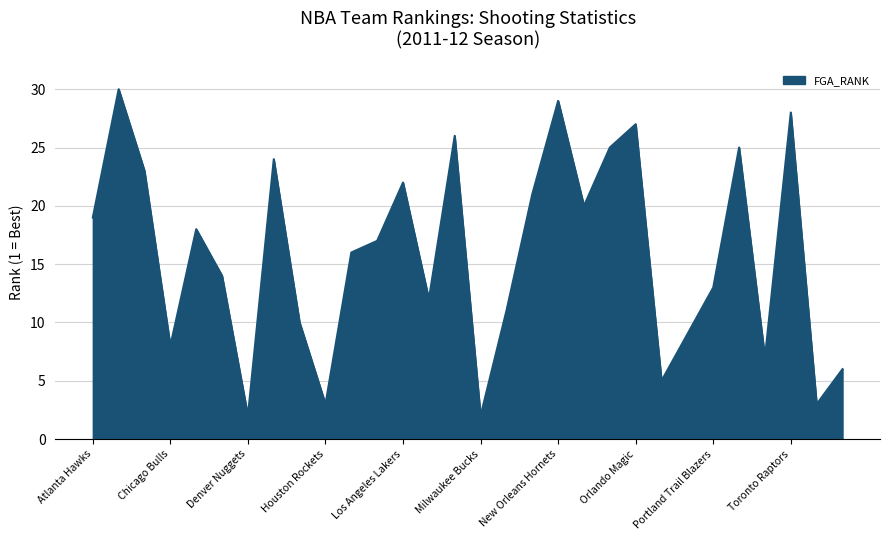

What is the maximum value shown in the chart?

30